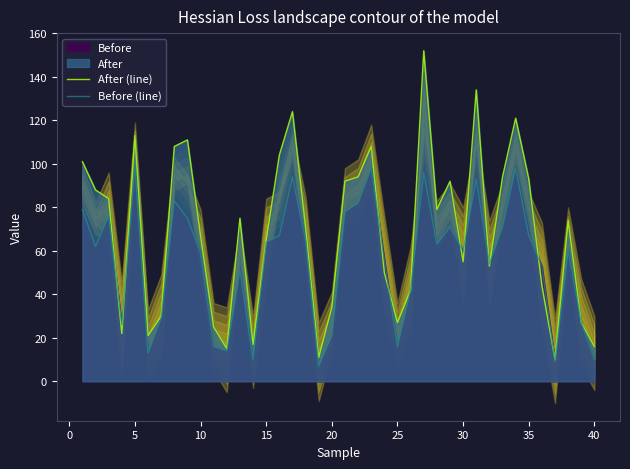

What is the maximum value for After (line)?

152